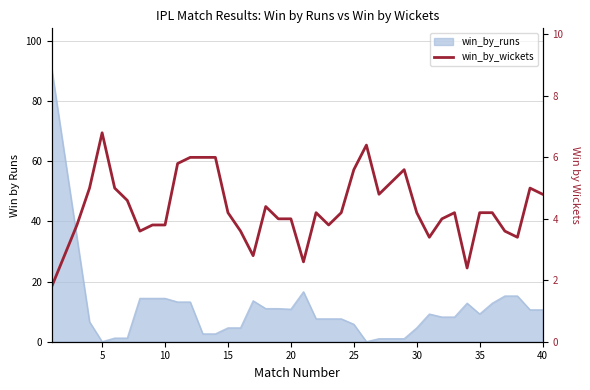

What is the sum of all values?

173.6